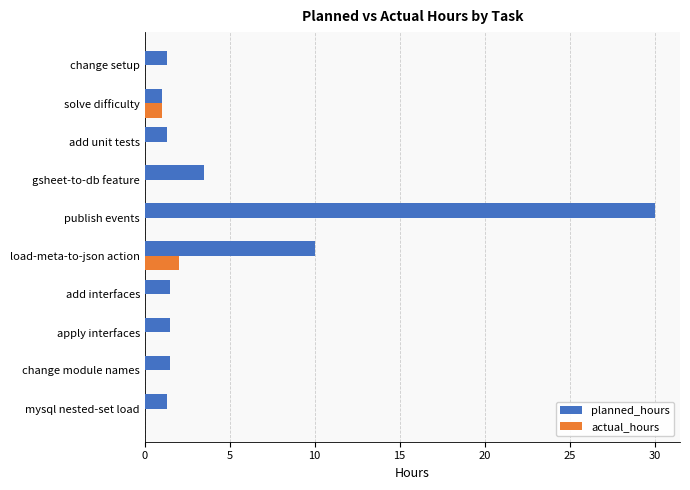

Which series changed the most between load-meta-to-json action and change setup?

planned_hours